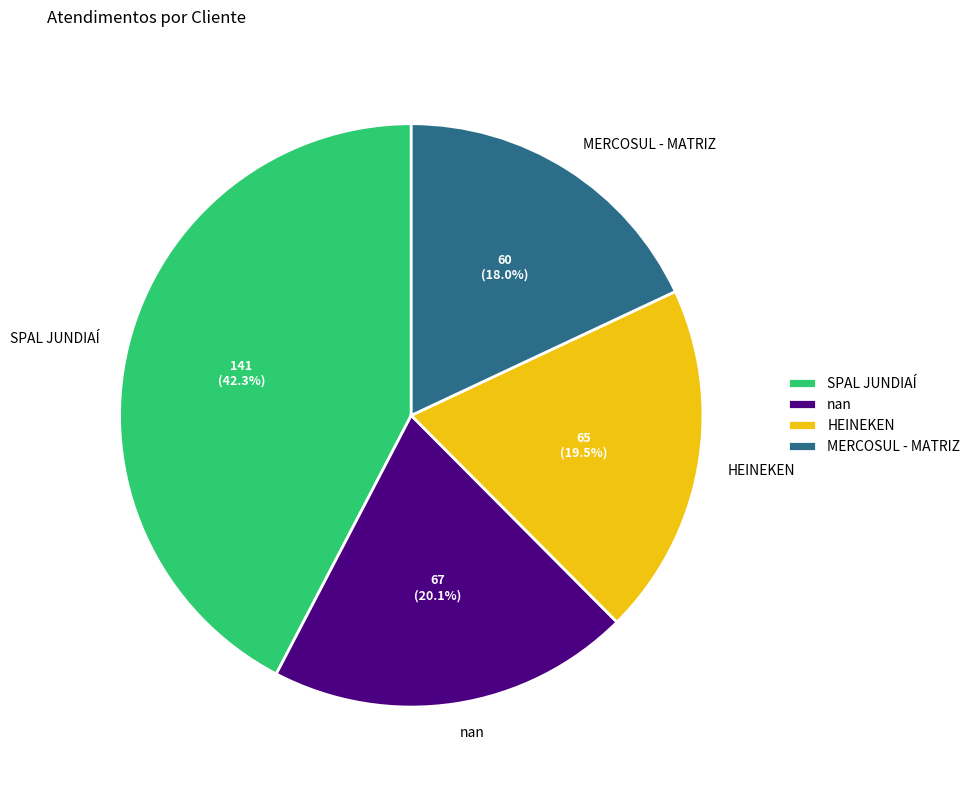

What percentage is the MERCOSUL - MATRIZ slice, to the nearest percent?

18%